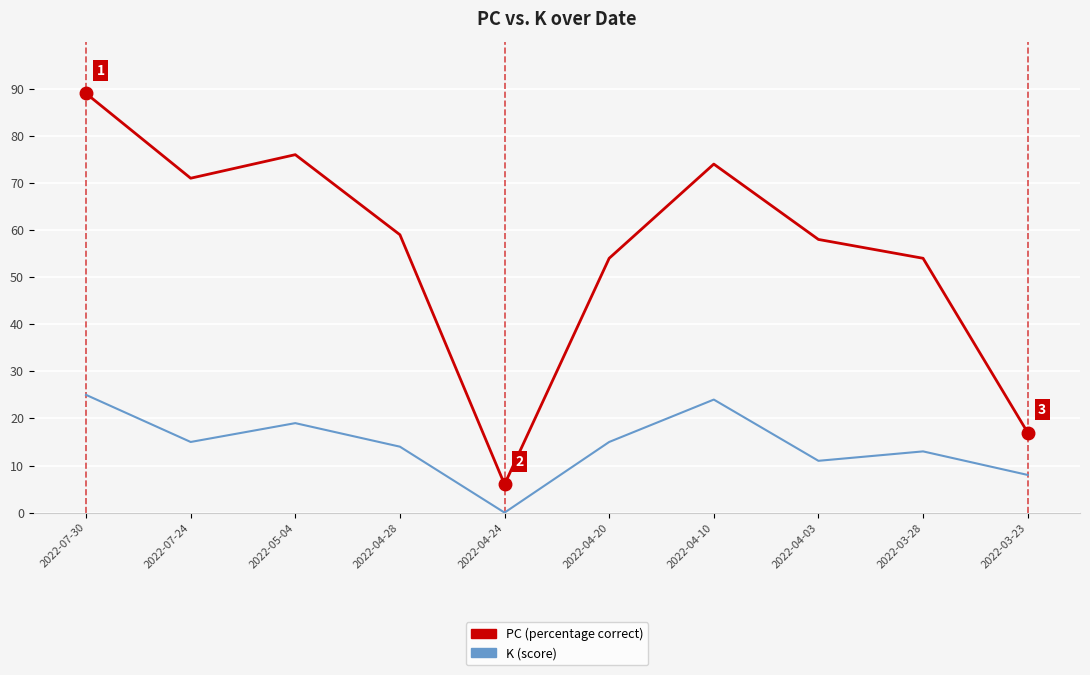

What is the total value across all series at 2022-07-30?

114